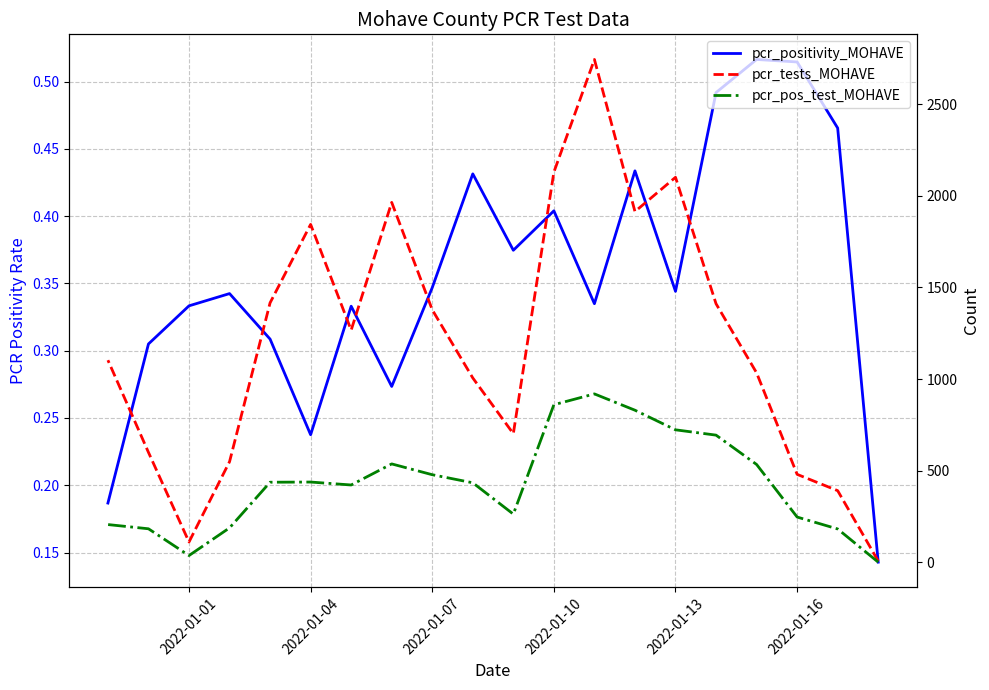

List the series in order of their overall mean, highest first.

pcr_tests_MOHAVE, pcr_pos_test_MOHAVE, pcr_positivity_MOHAVE